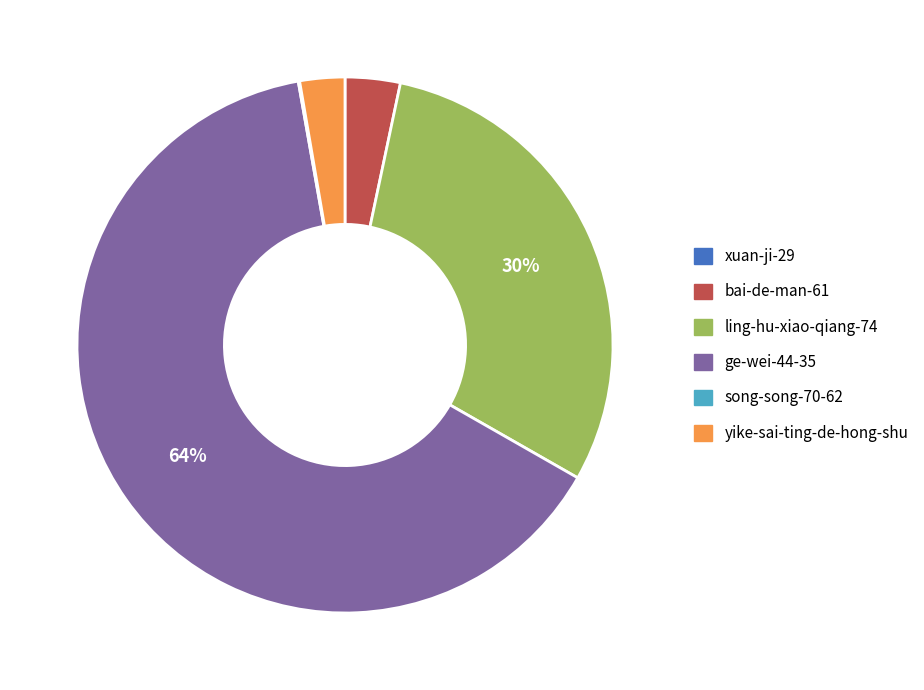

To the nearest percent, what is the average slice percentage?

17%